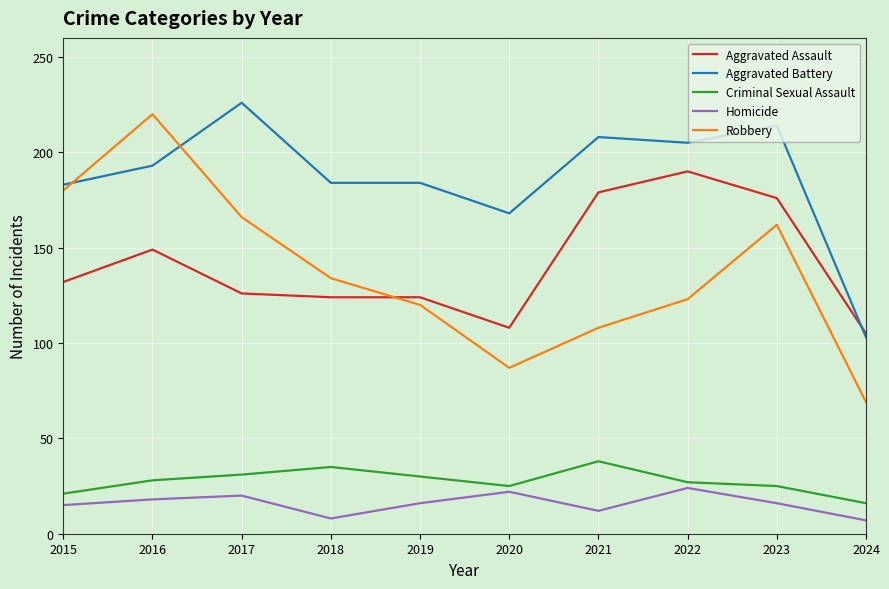

What is the difference between the highest and lowest values at 2024?

98